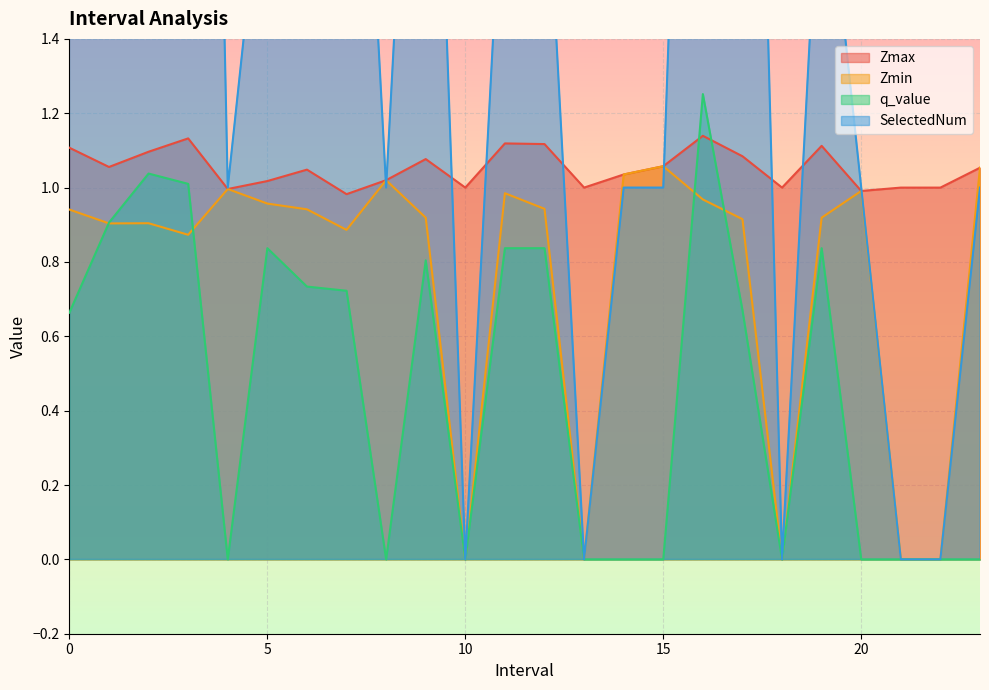

The value of q_value at 4.0 is 0.6. True or false?

False